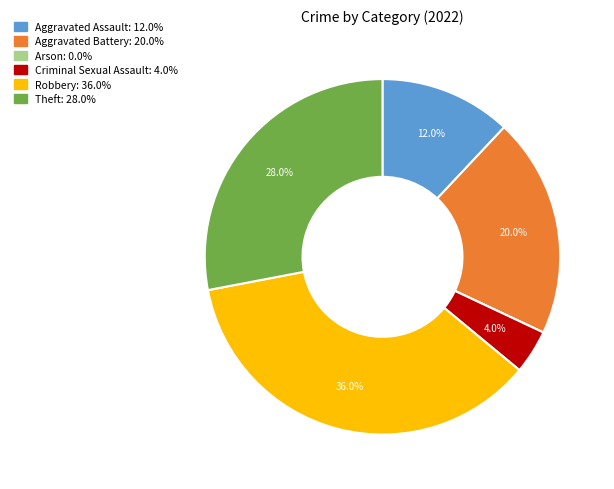

To the nearest percent, what percentage of the pie is Robbery?

36%